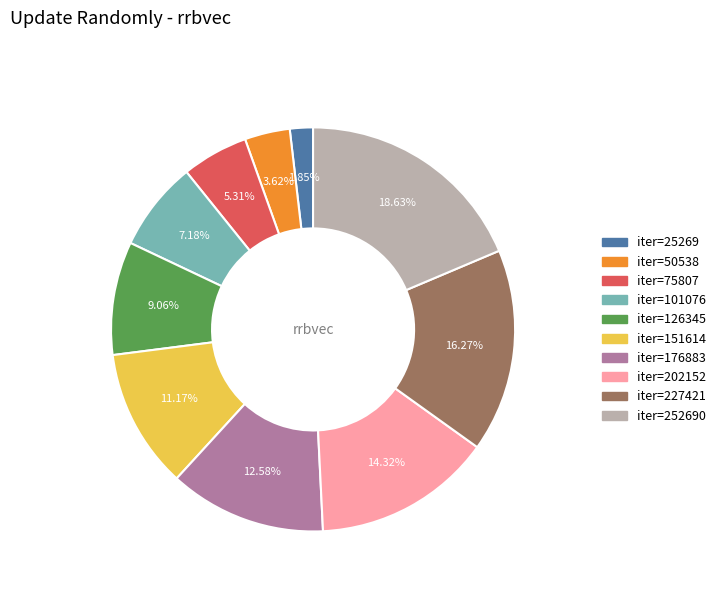

How many segments does this pie chart have?

10